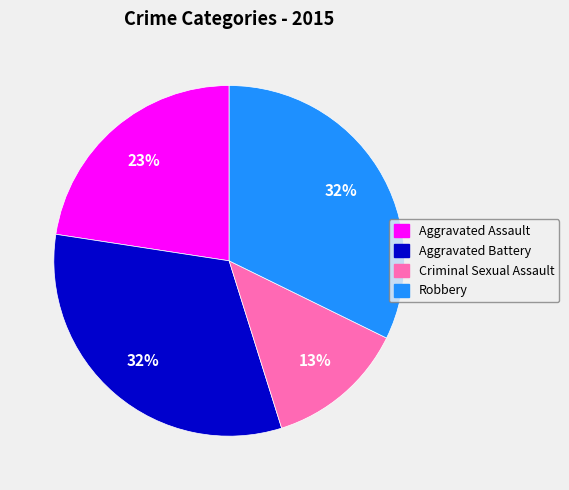

Is it true that Robbery is 32% of the pie?

True